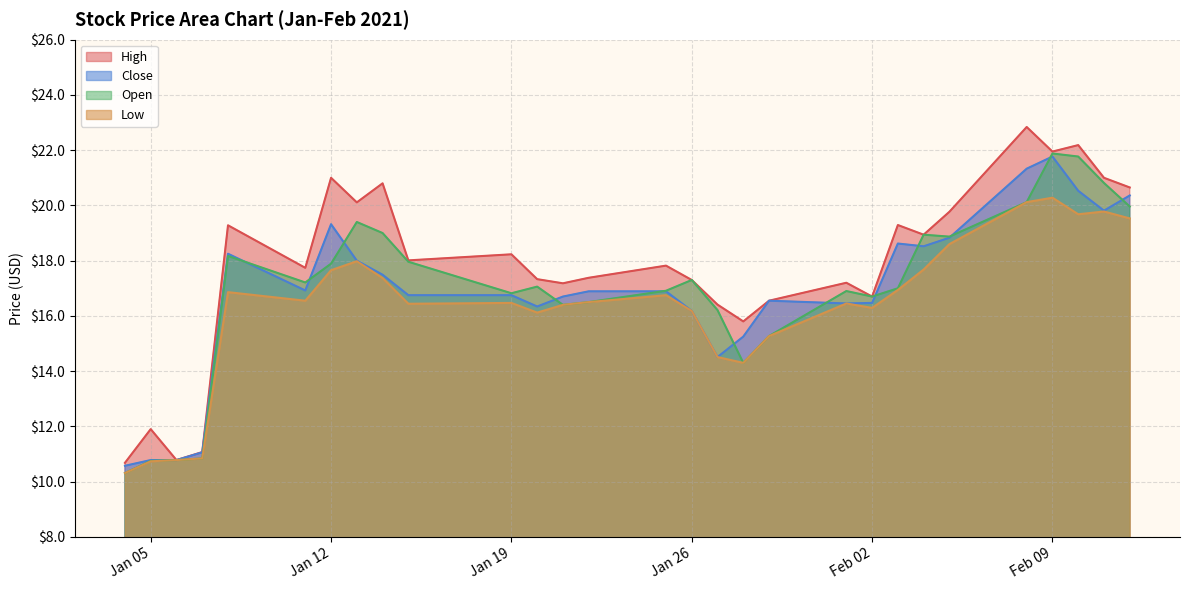

What is the highest value of the Close series?

21.8